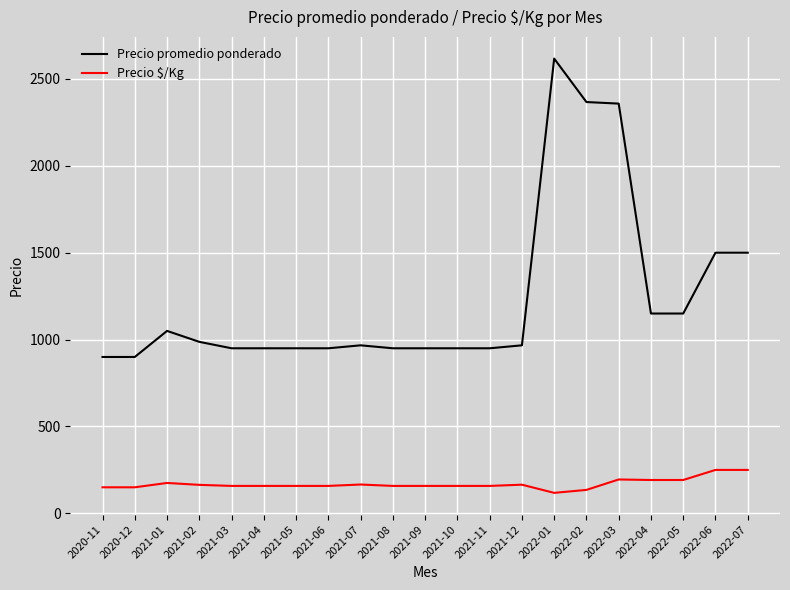

What is the spread (max minus min) of values at 2022-06?

1250